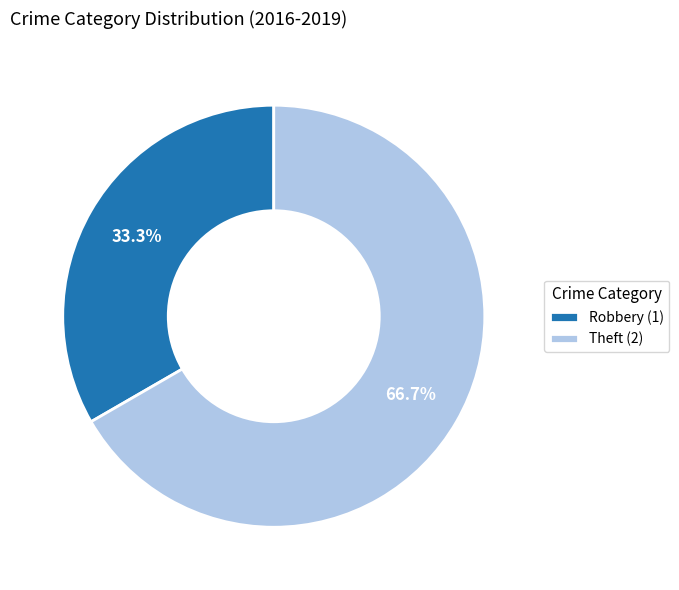

To the nearest percent, what portion does Robbery represent?

33%